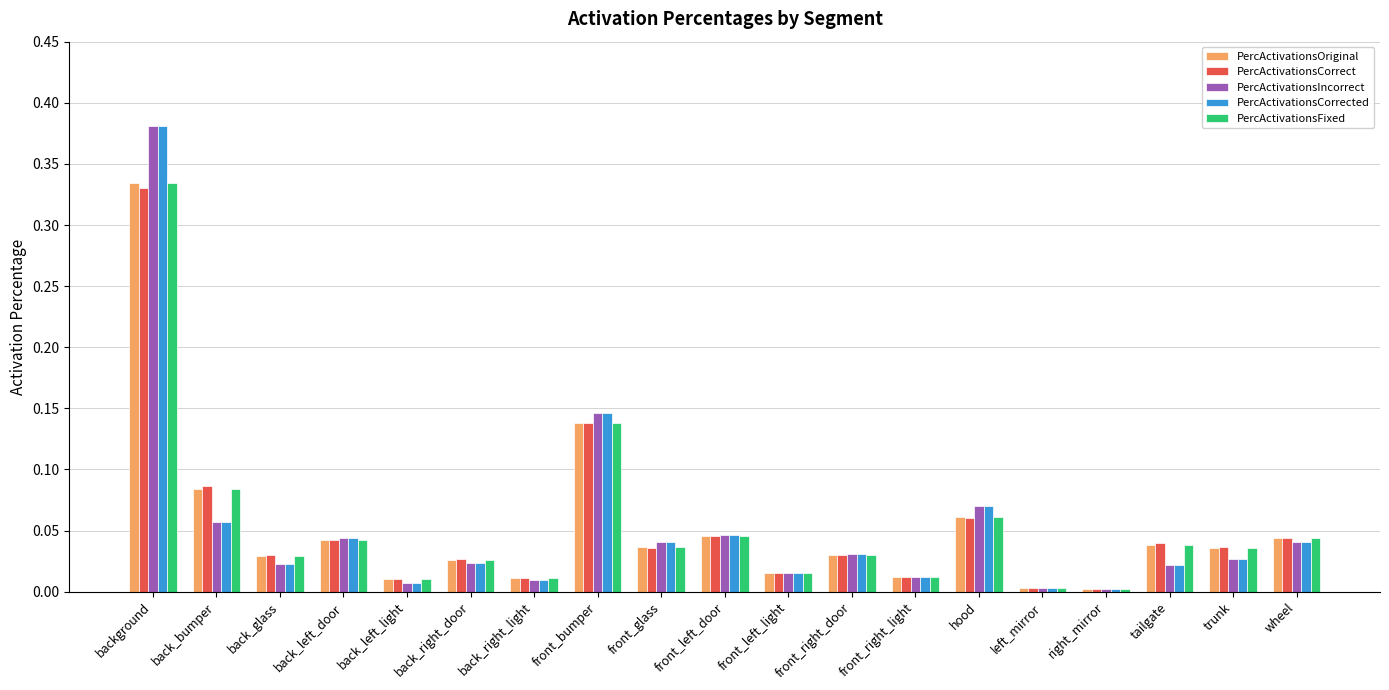

What is the label of the 18th bar from the right?

back_bumper